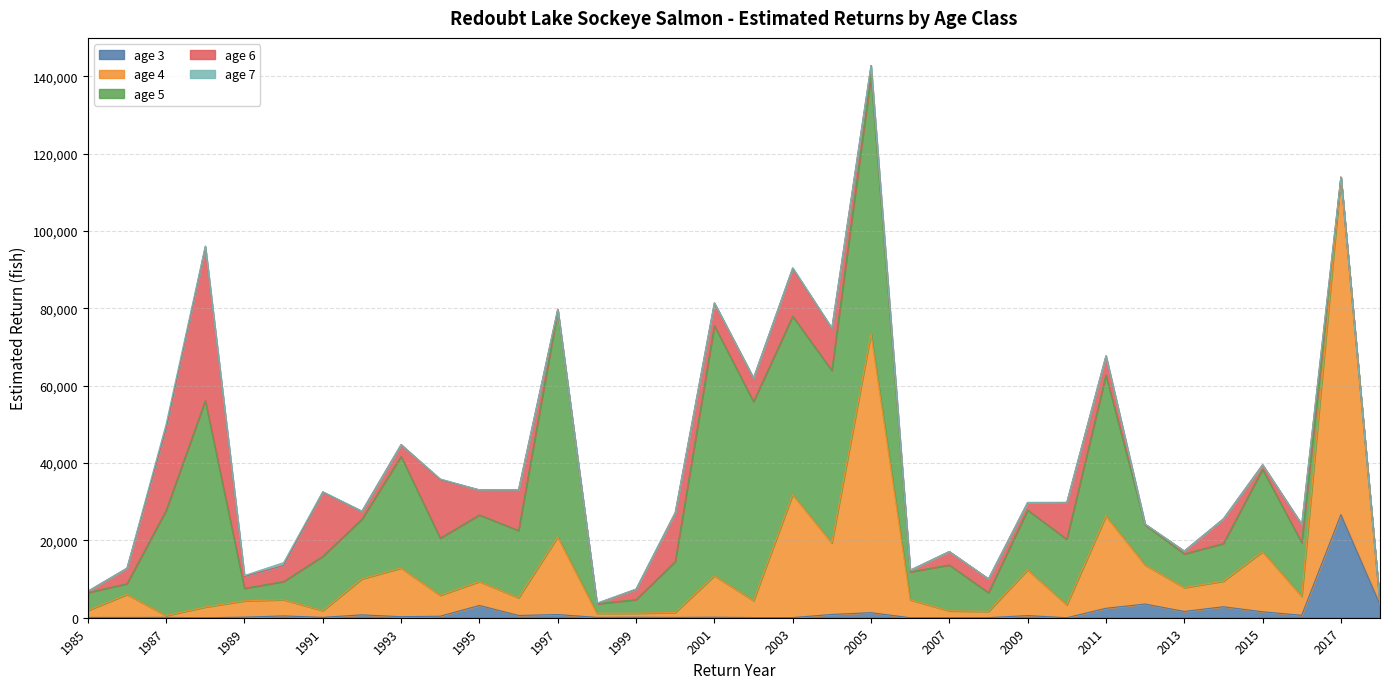

In age 7, how many points are lower than both neighbors (excluding endpoints)?

5